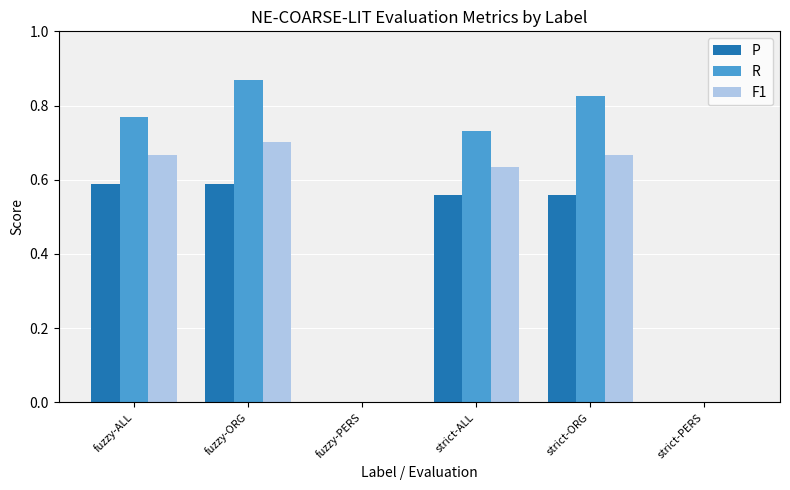

How many categories are shown in the chart?

6